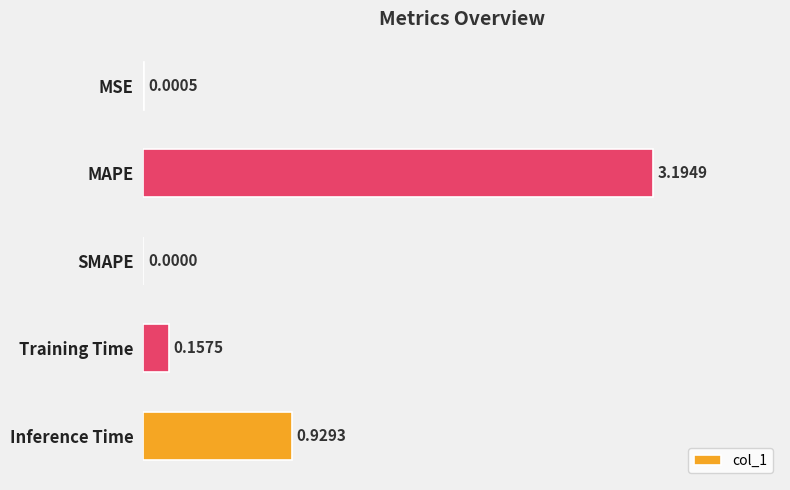

Where is the data nearest to the value 1?

Inference Time